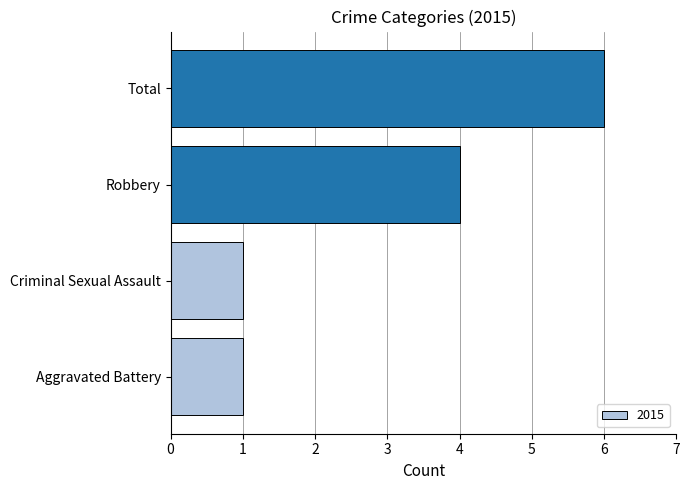

Reading bottom to top, transcribe all the data shown in this chart.

1	1	4	6